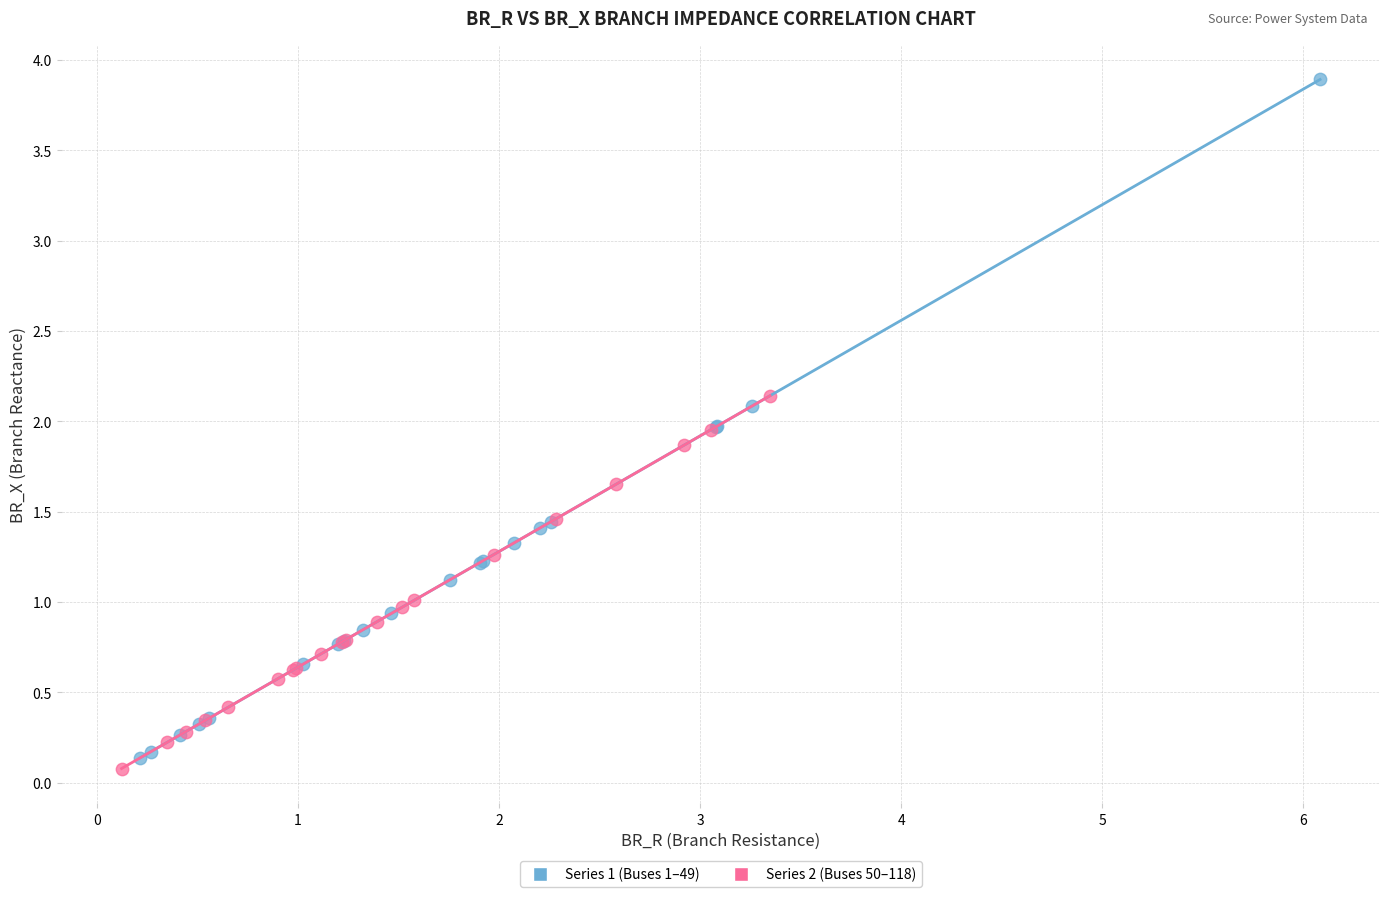

Which series reaches the maximum Y coordinate?

Series 1 (Buses 1–49)